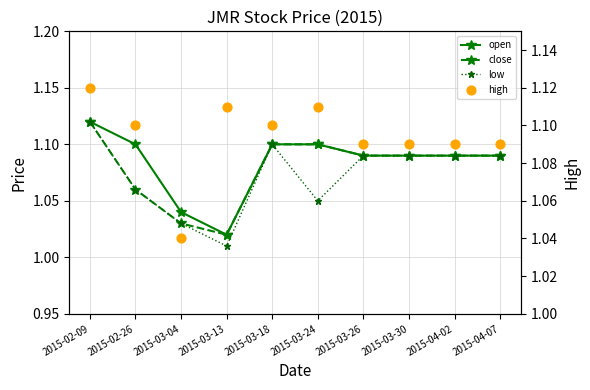

Which series reaches the minimum Y coordinate?

low